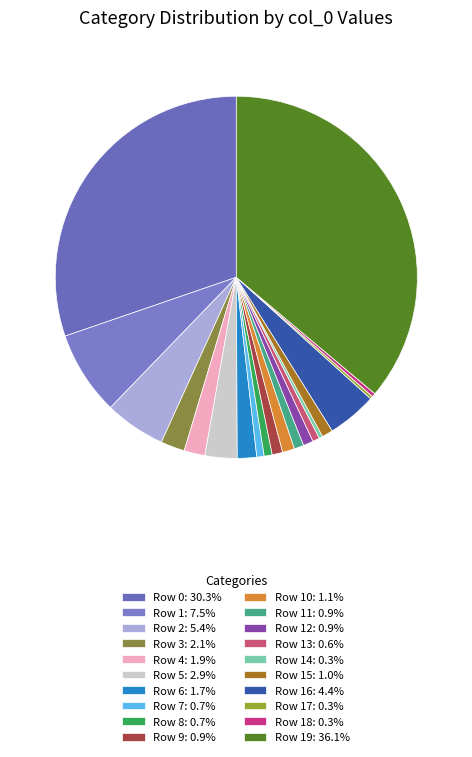

How many segments does this pie chart have?

20